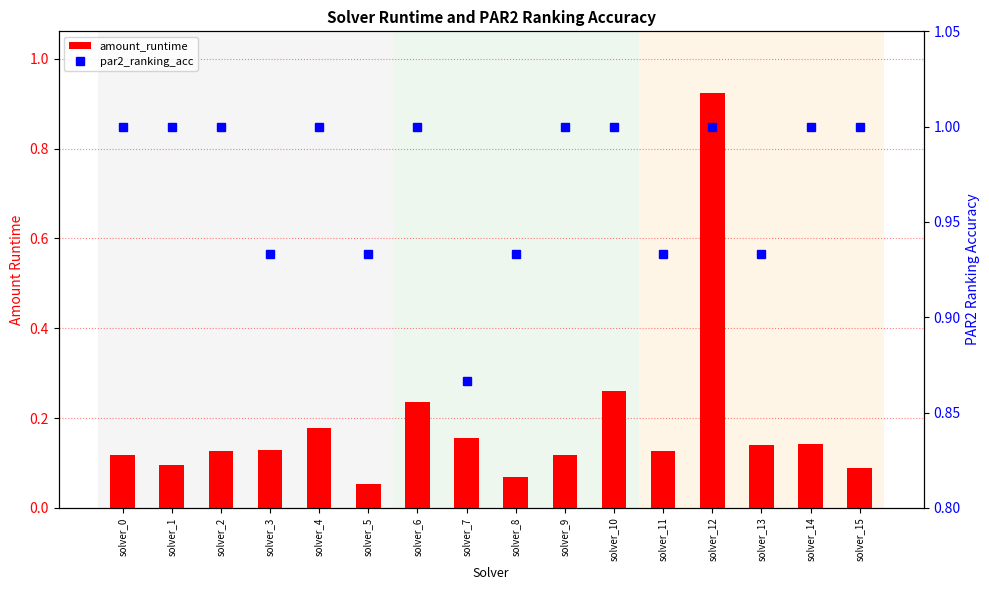

What is the value of the amount_runtime bar at the 11th from the left?

0.3